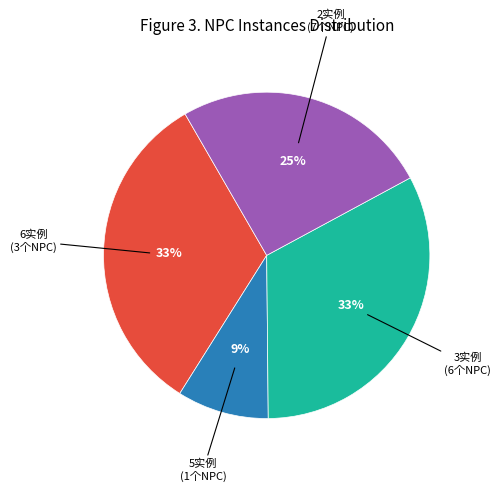

To the nearest percent, what is the average slice percentage?

25%